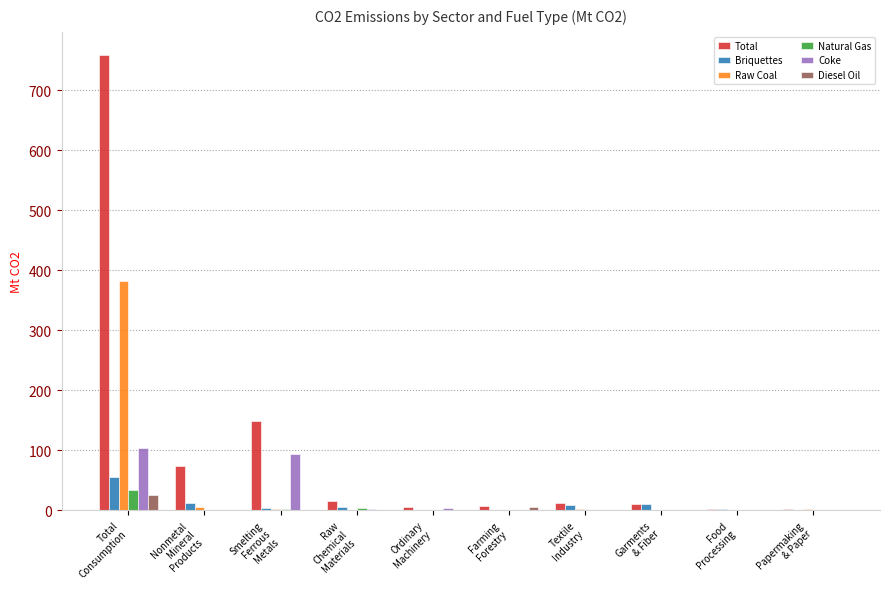

Is it true that Raw Coal equals -133.1 at Raw
Chemical
Materials?

False